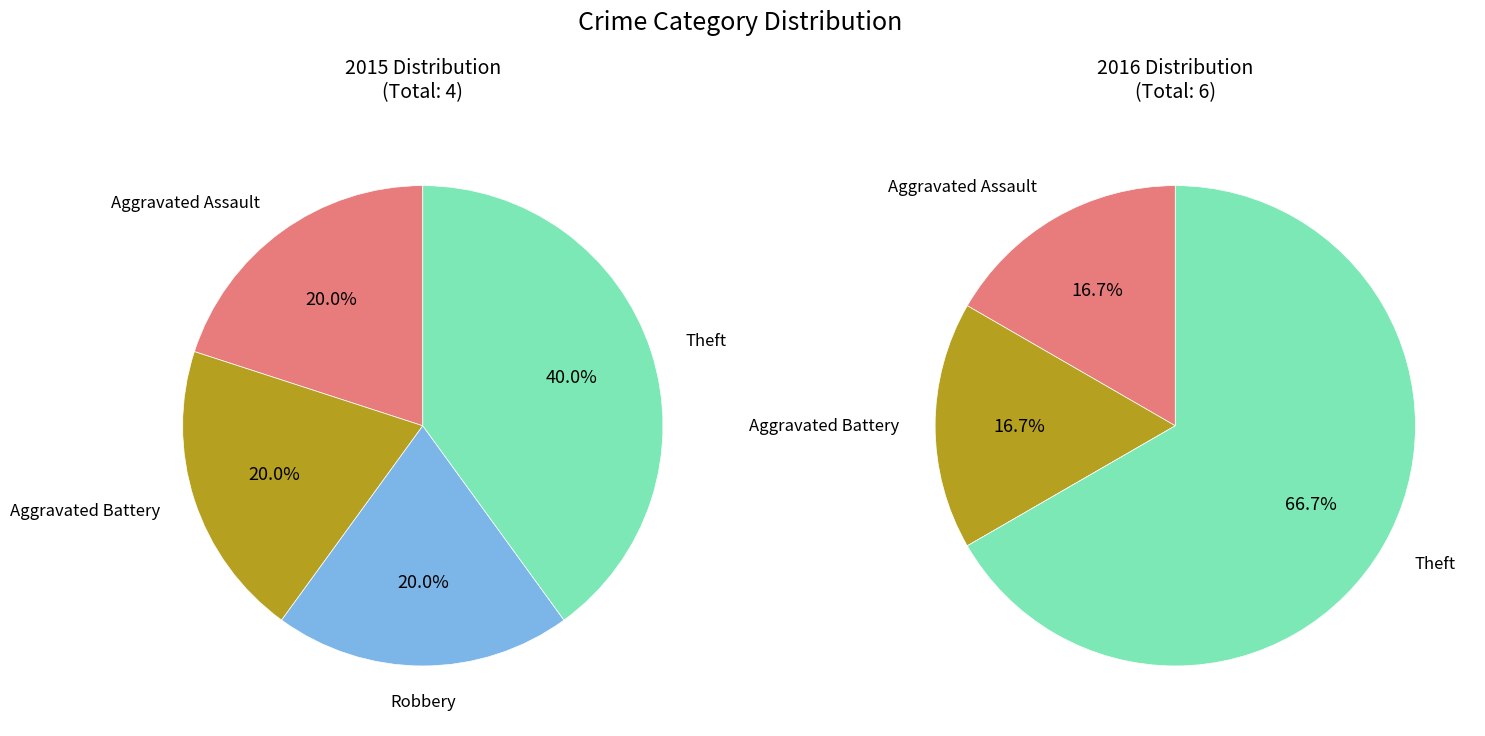

What percentage is the Aggravated Assault slice, to the nearest percent?

20%